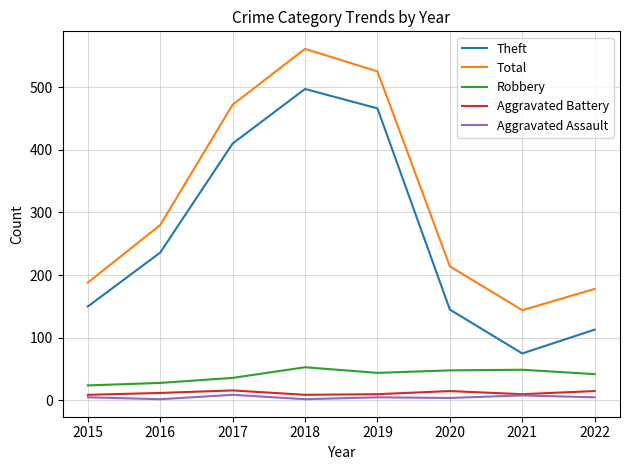

The value of Theft at 2016 is 414. True or false?

False